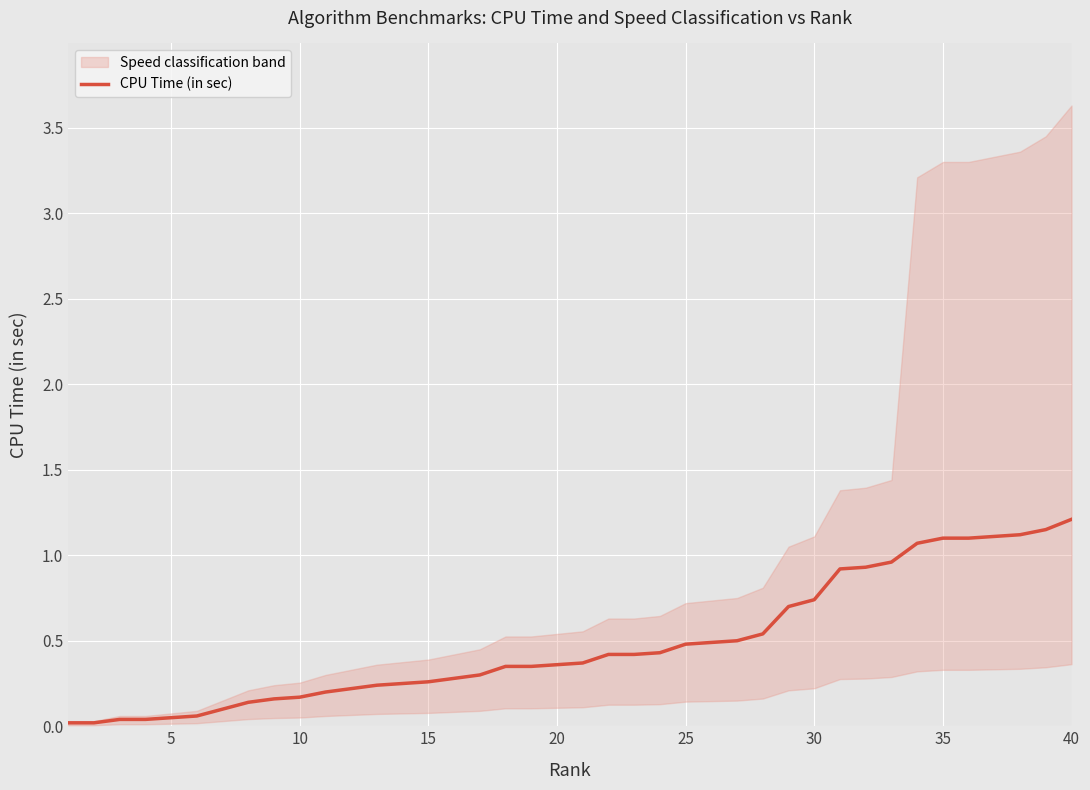

The value of CPU Time (in sec) at 35 is 1.1. True or false?

True